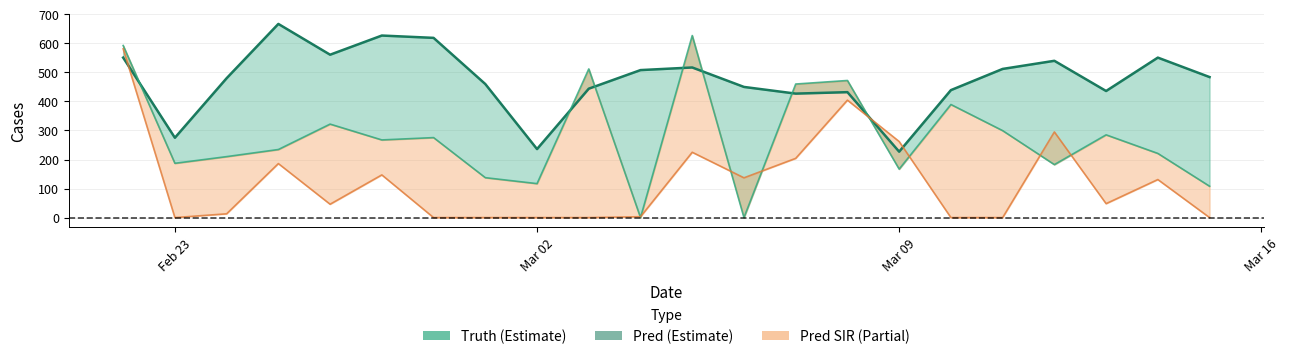

Reading left to right, list all the values displayed in this chart.

551	275	480	667	561	627	619	460	236	444	508	517	450	427	432	227	439	512	540	436	551	484